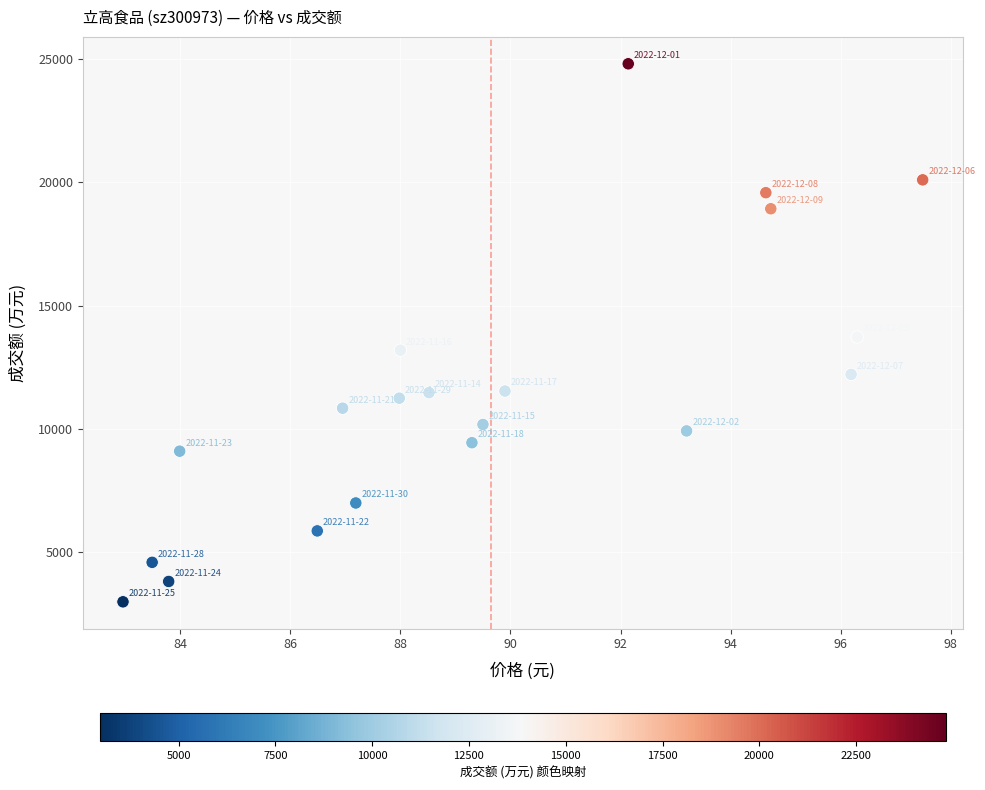

What is the range of Y values (max minus min)?

21835